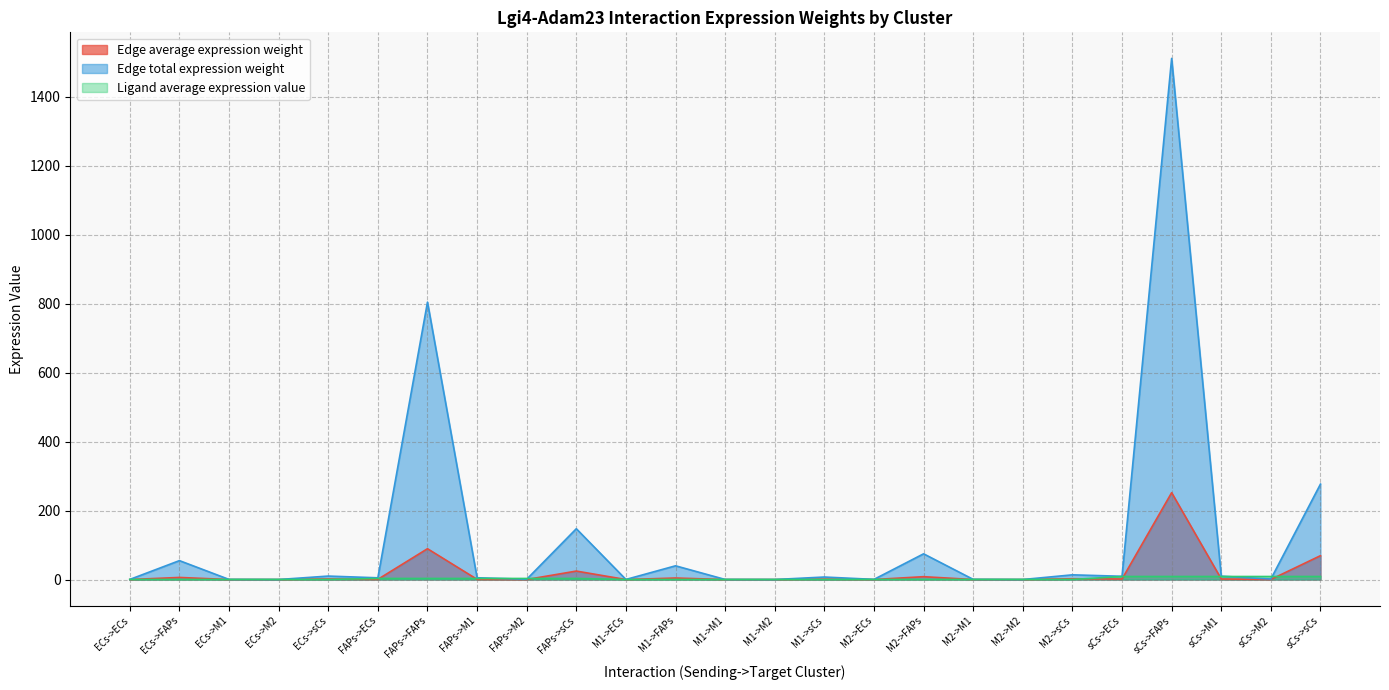

Rank the categories by Edge average expression weight value from highest to lowest.

sCs->FAPs, FAPs->FAPs, sCs->sCs, FAPs->sCs, M2->FAPs, ECs->FAPs, M1->FAPs, M2->sCs, ECs->sCs, sCs->M1, sCs->ECs, M1->sCs, FAPs->M1, FAPs->ECs, sCs->M2, FAPs->M2, M2->M1, M2->ECs, ECs->M1, ECs->ECs, M1->M1, M1->ECs, M2->M2, ECs->M2, M1->M2